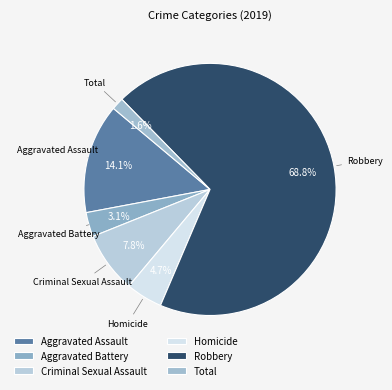

What percentage is NOT represented by Homicide?

95.3%